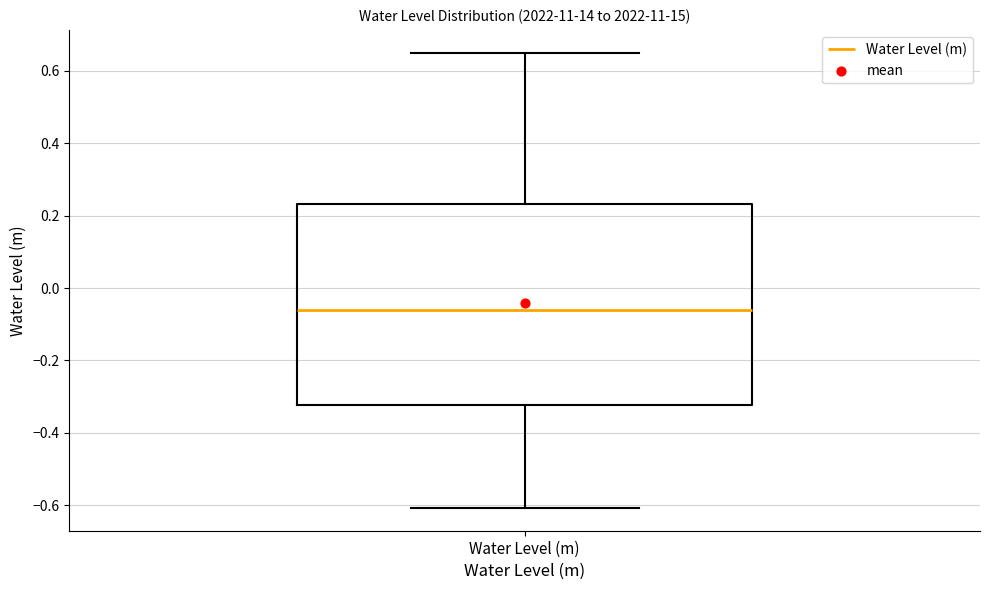

Where is the lower edge of the box for Water Level (m) on the y-axis? The values are not printed on the chart, so give them approximately, as read against the axis.

-0.32